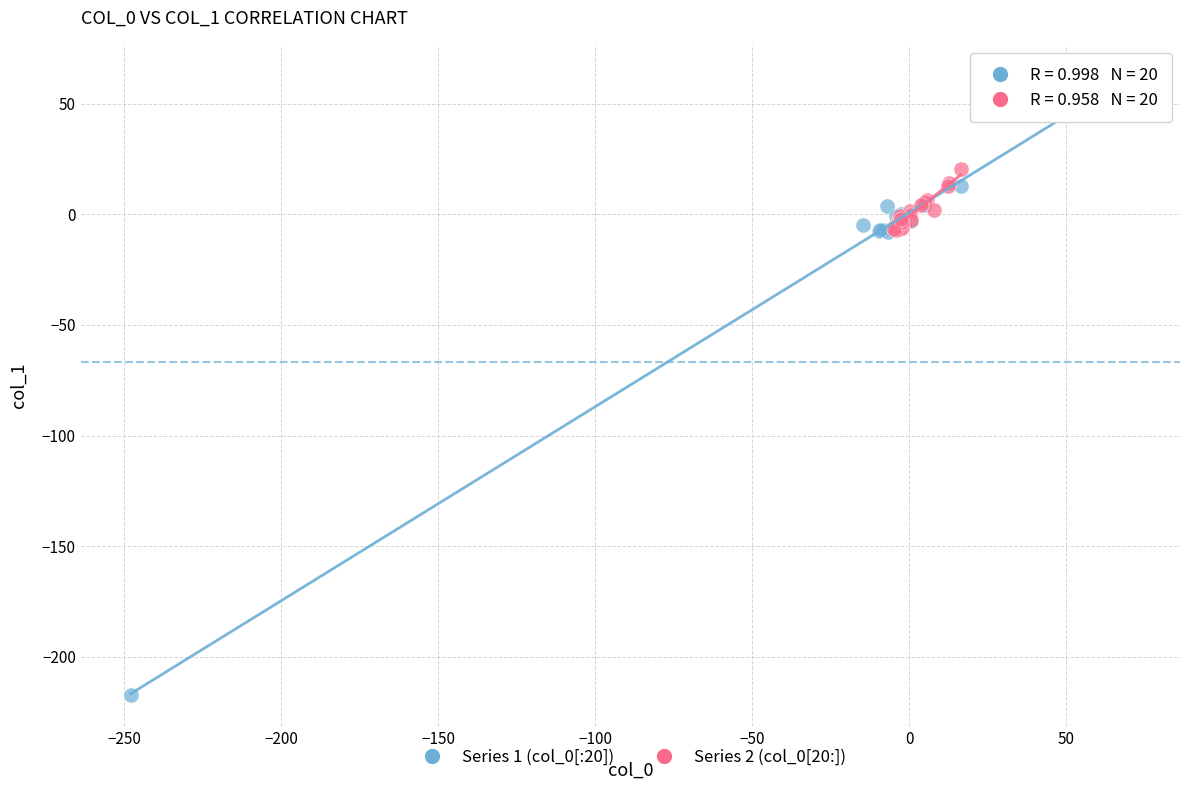

Which series has the widest spread of Y values?

Series 1 (col_0[:20])